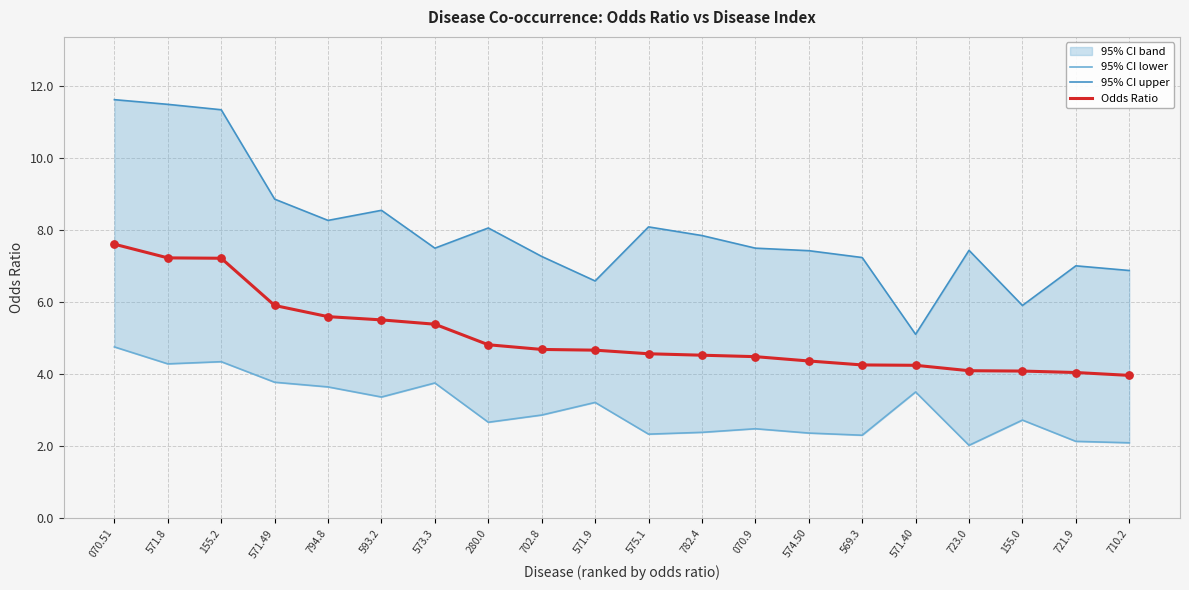

What is the total value across all series at 721.9?

13.2